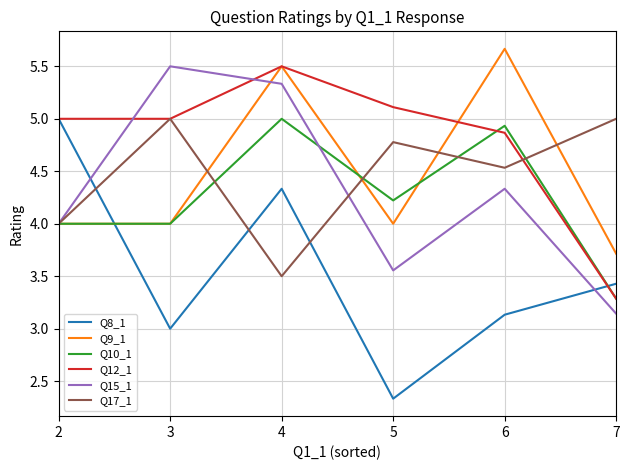

Rank the categories by Q15_1 value from lowest to highest.

7, 5, 2, 6, 4, 3